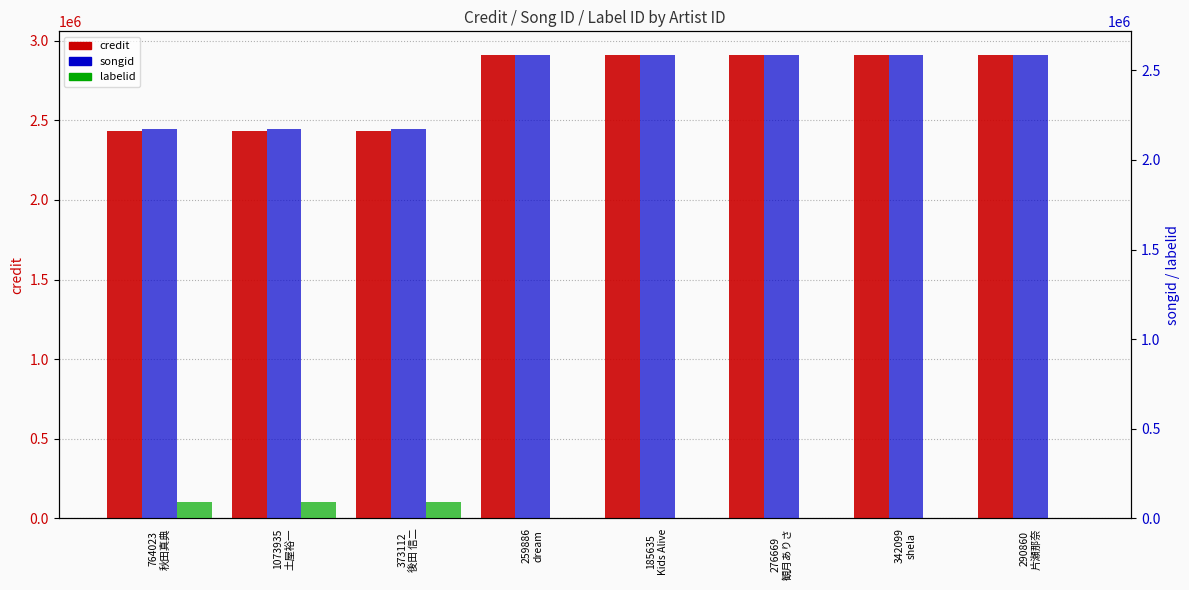

What position from the right is 373112
後田 信二?

6